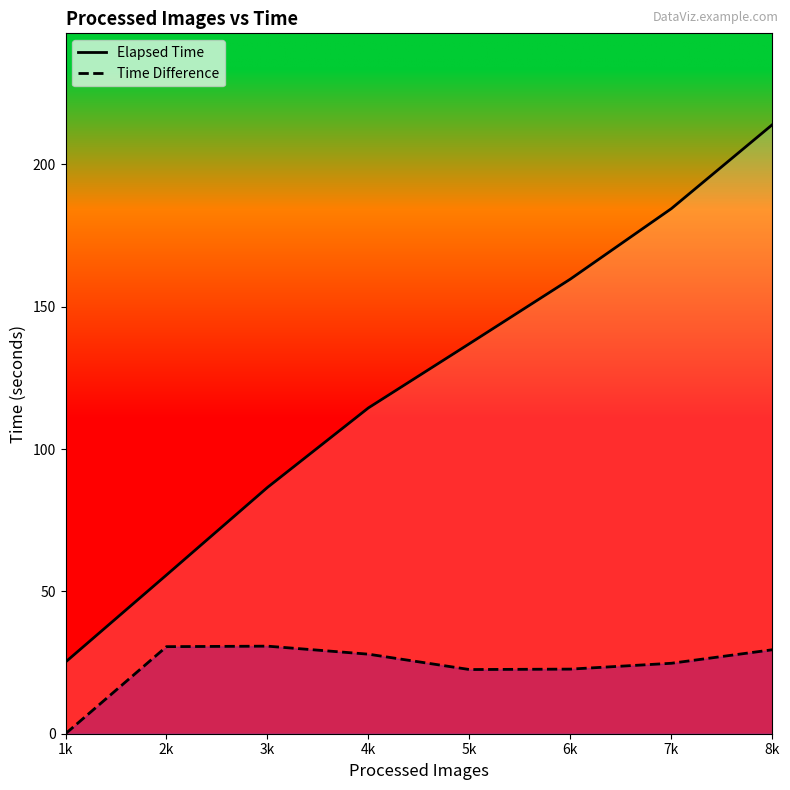

Which series has the largest range (max minus min)?

Elapsed Time